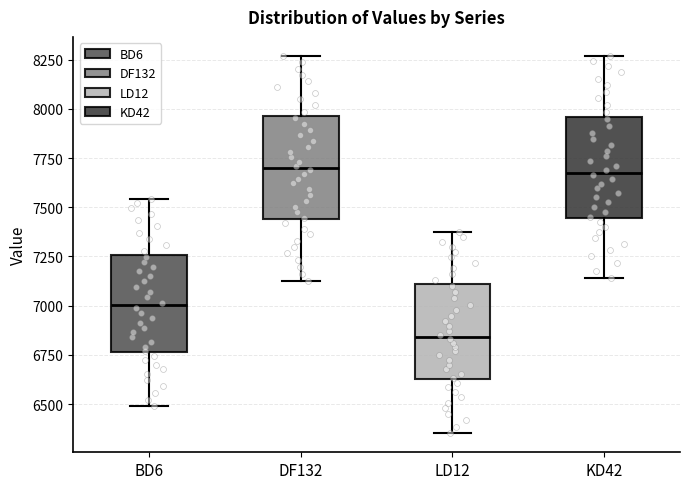

Reading left to right, read every box against the y-axis: the position of its median line, the range the box covers, and the ends of its whiskers. The values are not printed on the chart, so give them approximately, as read against the axis.

BD6: median 7000, box 6750 to 7250, whiskers 6500 to 7550
DF132: median 7700, box 7450 to 7950, whiskers 7150 to 8250
LD12: median 6850, box 6650 to 7100, whiskers 6350 to 7400
KD42: median 7700, box 7450 to 7950, whiskers 7150 to 8250